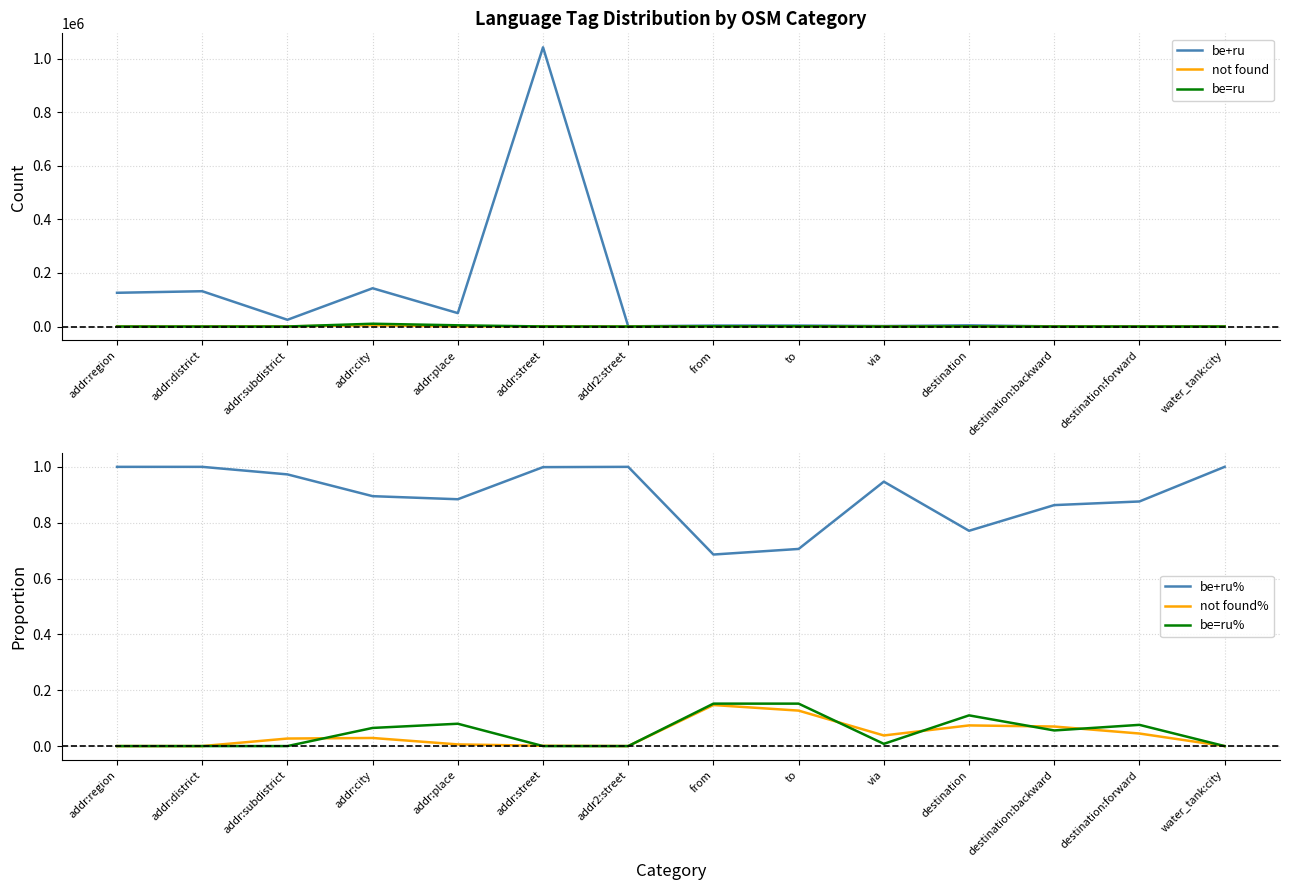

How many interior local valleys does the be+ru% series have?

3